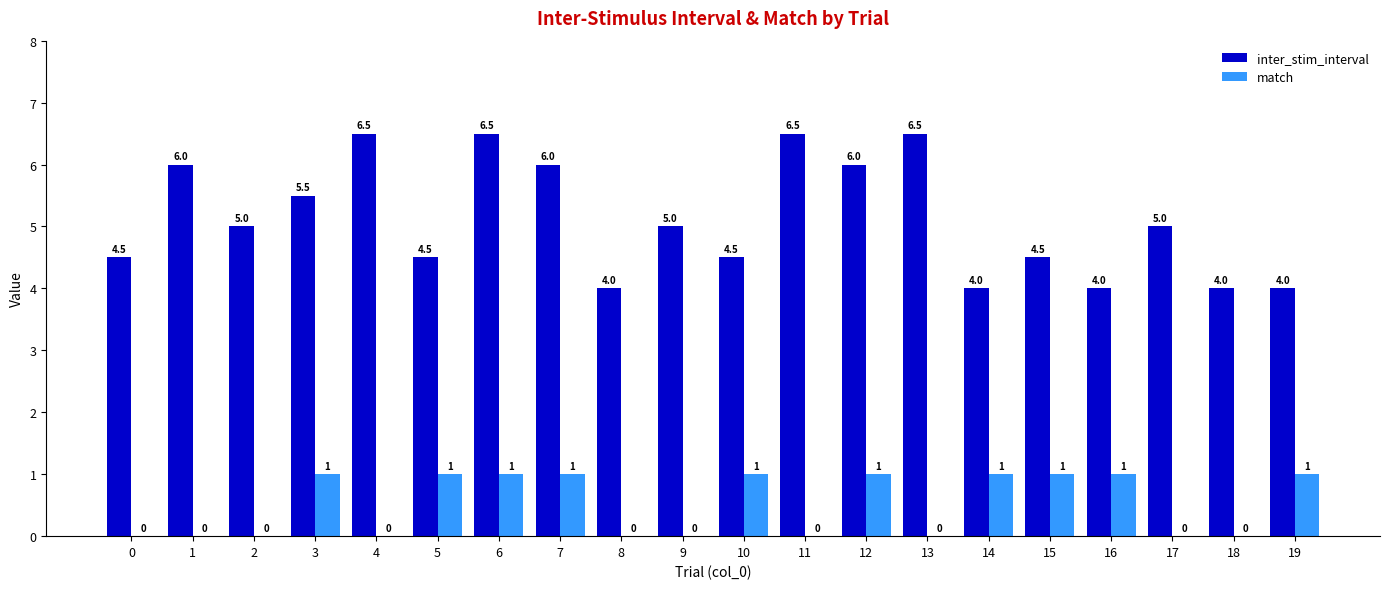

What is the highest value of the inter_stim_interval series?

6.5